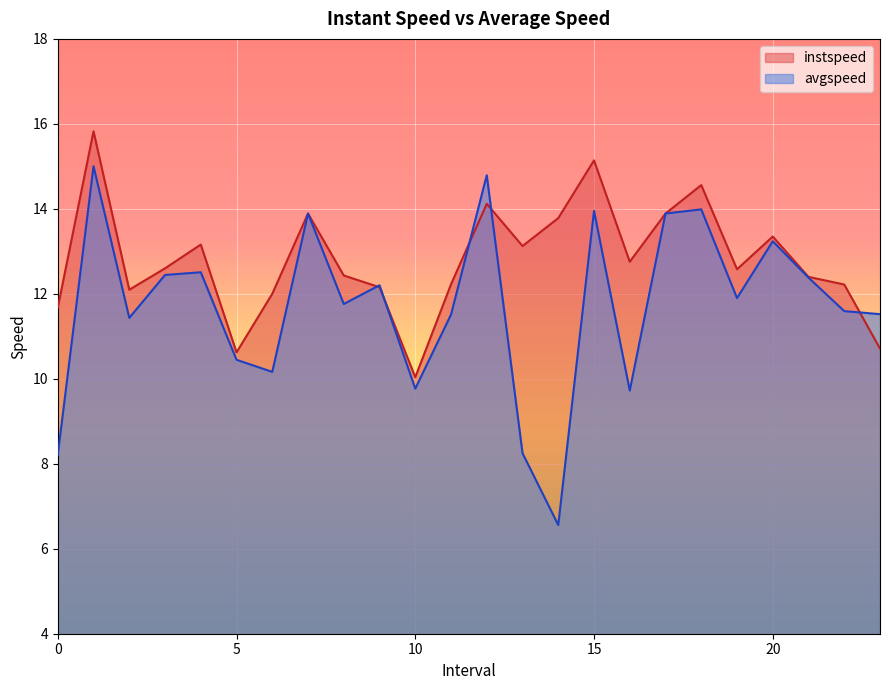

What is the value of the instspeed point at the 1st from the left?

11.7